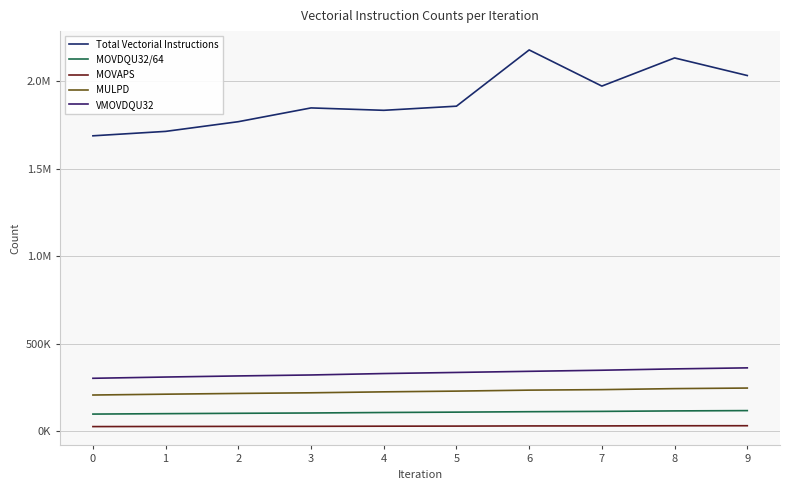

Does the chart have visible grid lines?

Yes